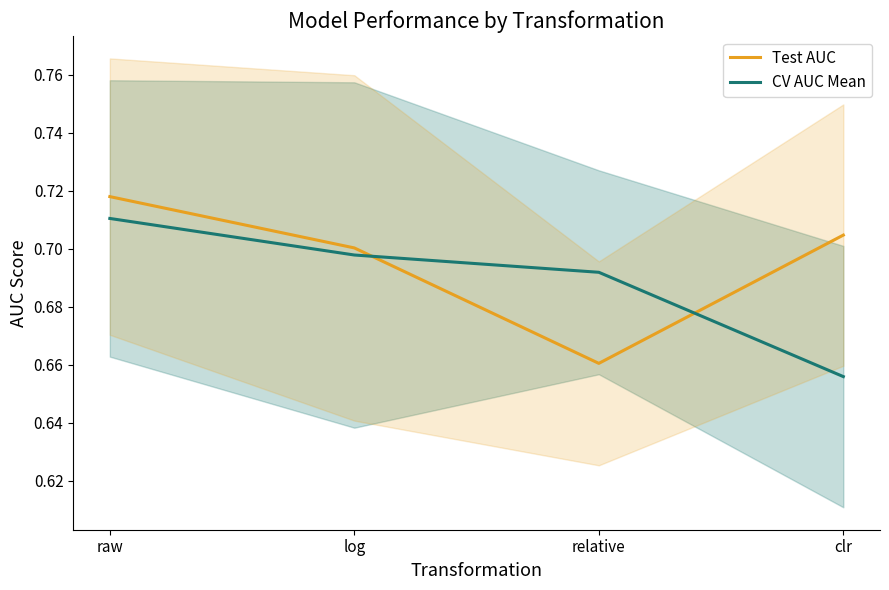

How many lines are shown in the chart?

2